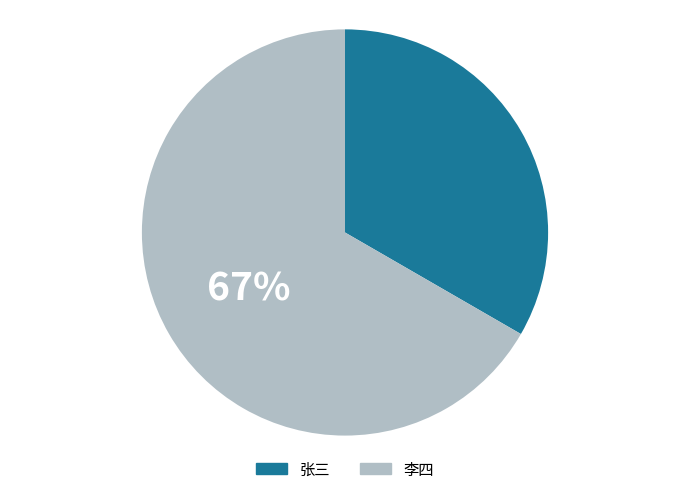

What is the ratio of the value at 李四 to the value at 张三?

2.0